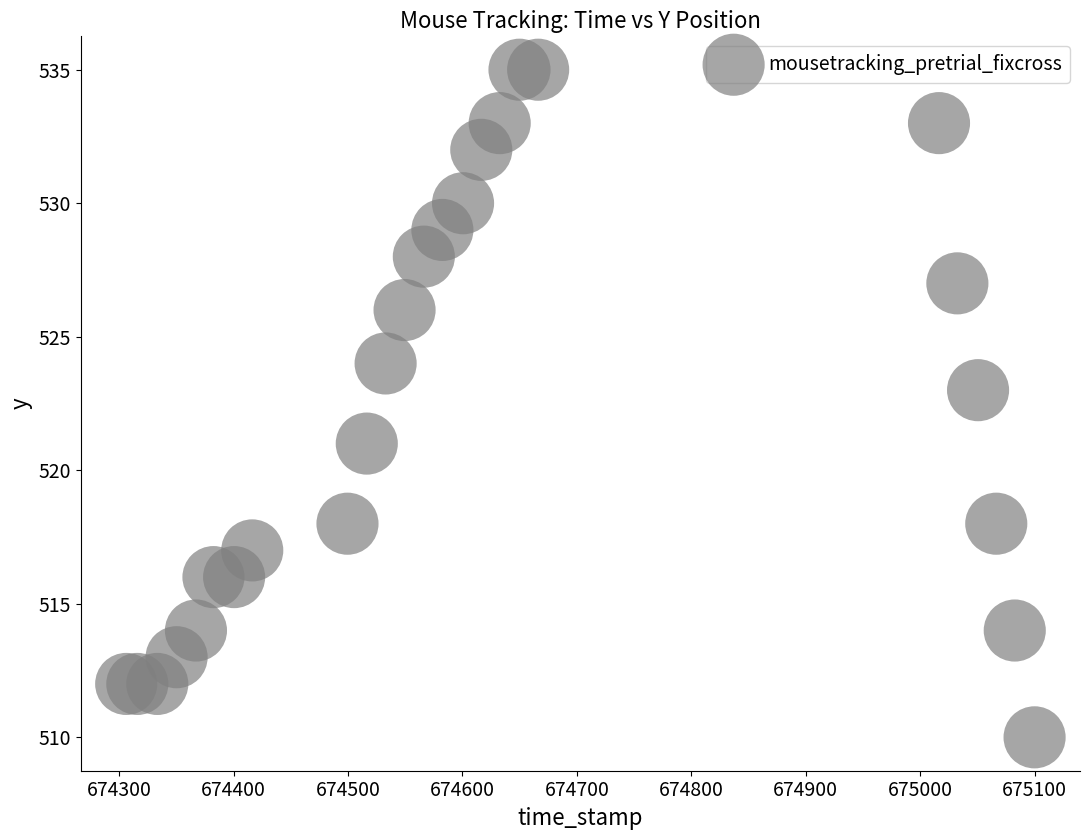

What is the range of Y values (max minus min)?

25